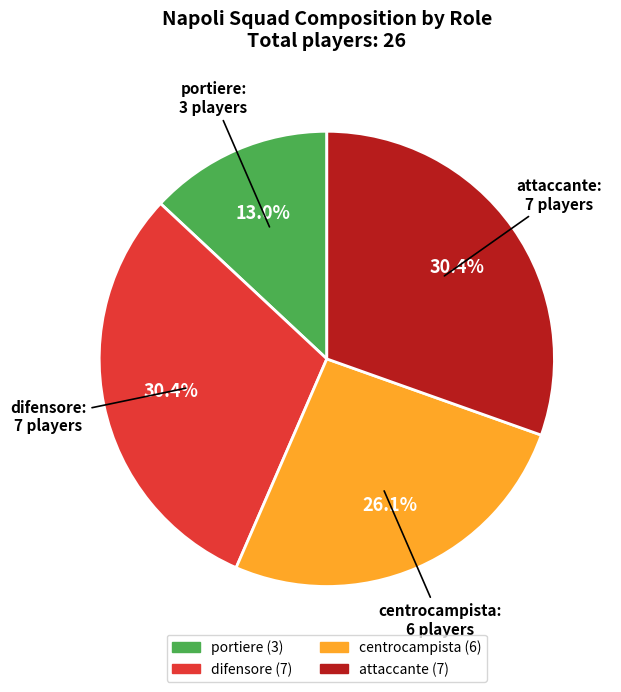

To the nearest percent, what portion does attaccante represent?

30%